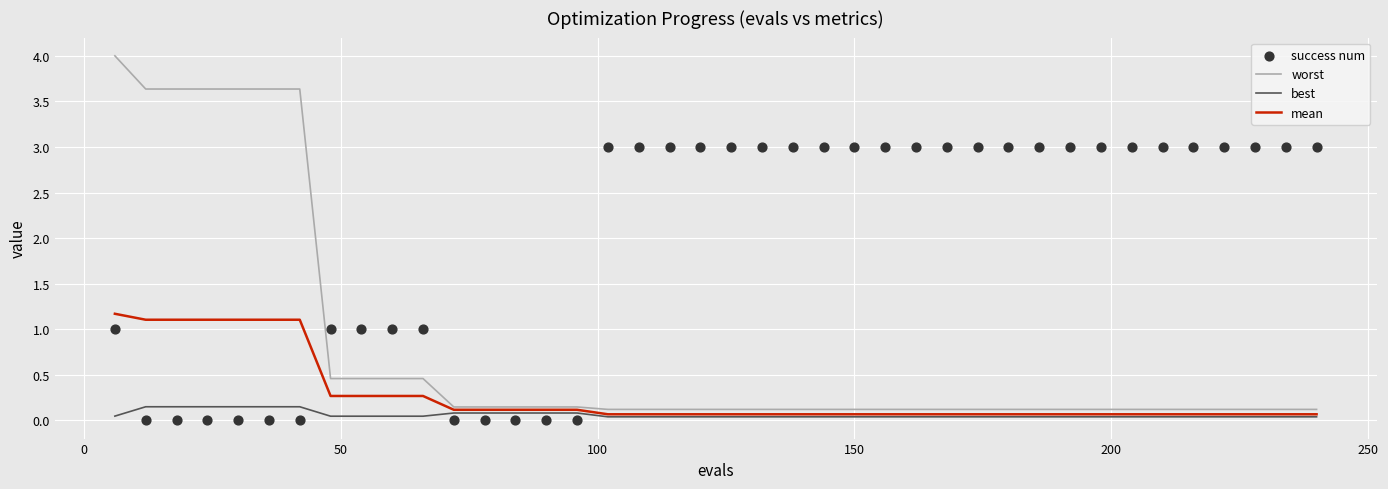

Which series contains the lowest Y value?

success num